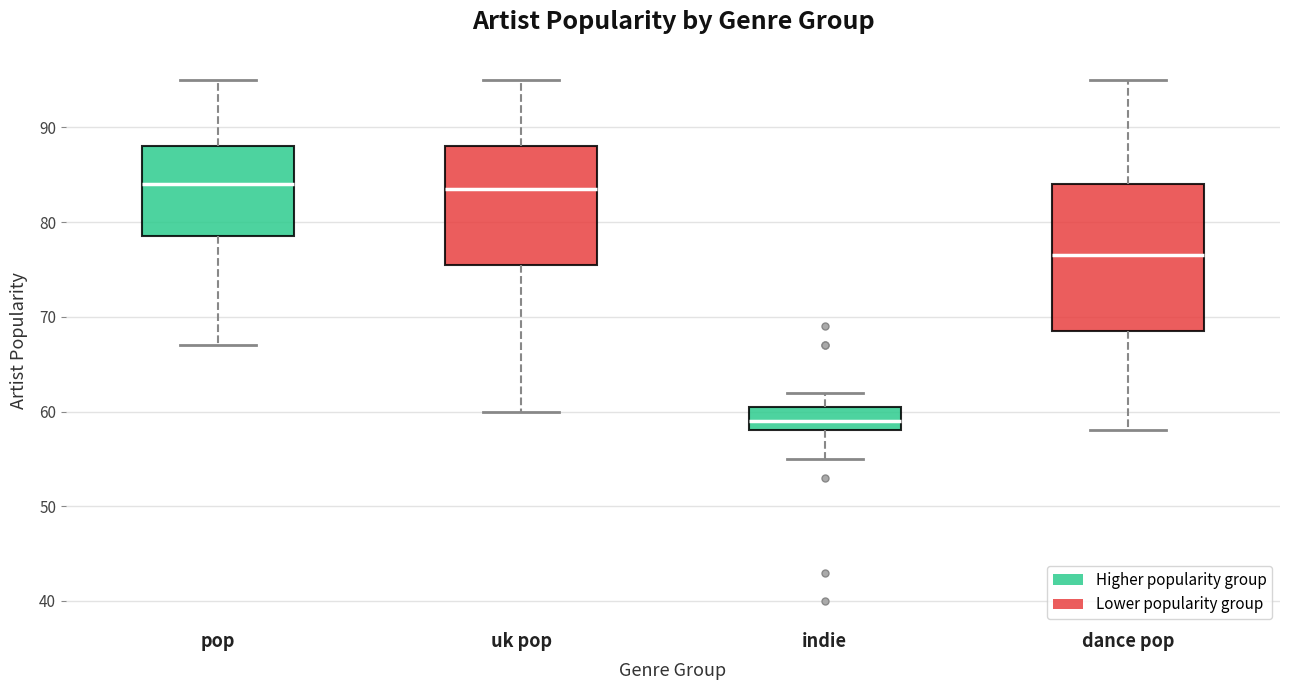

Reading left to right, read every box against the y-axis: the position of its median line, the range the box covers, and the ends of its whiskers. The values are not printed on the chart, so give them approximately, as read against the axis.

pop: median 84, box 79 to 88, whiskers 67 to 95
uk pop: median 84, box 76 to 88, whiskers 60 to 95
indie: median 59, box 58 to 61, whiskers 55 to 62
dance pop: median 77, box 69 to 84, whiskers 58 to 95